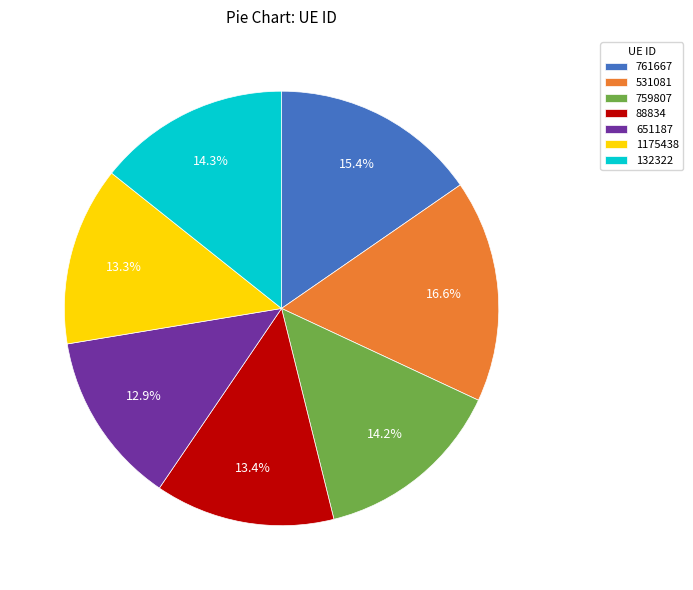

Does 132322 represent more than half of the total?

No